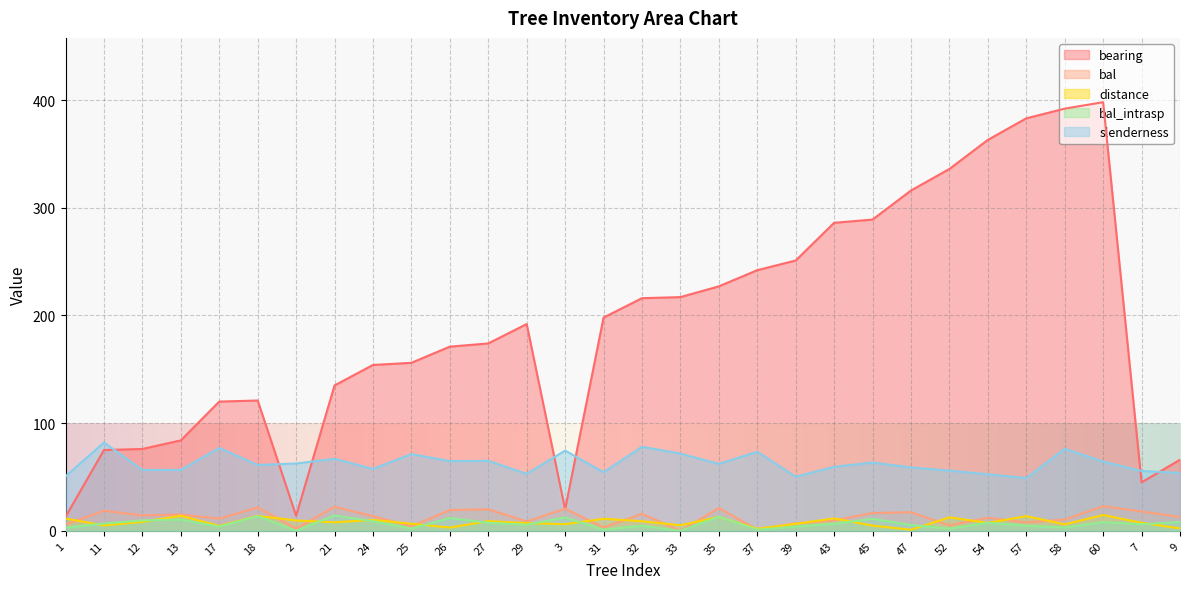

Which series changed the most between 27 and 7?

bearing